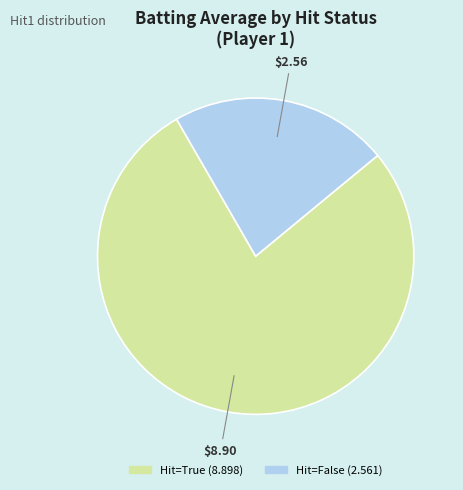

How many slices are in this pie chart?

2